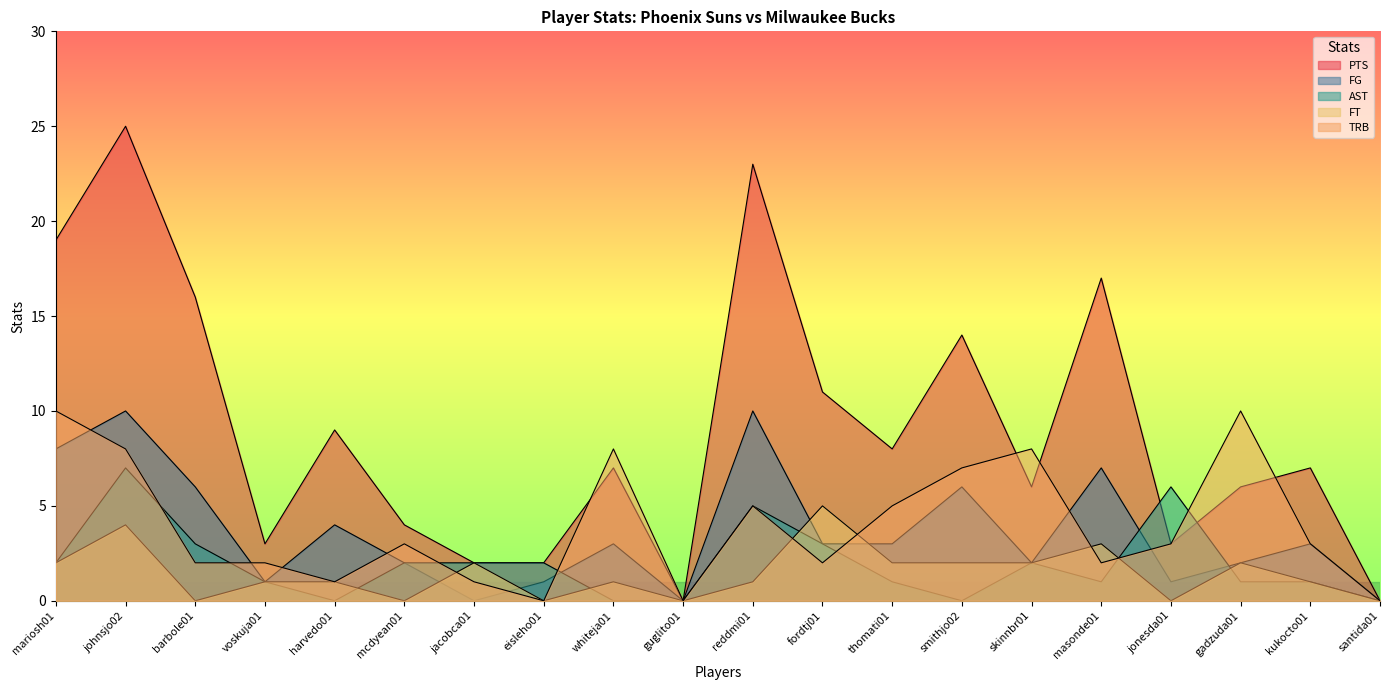

What is the total value across all series at skinnbr01?

20